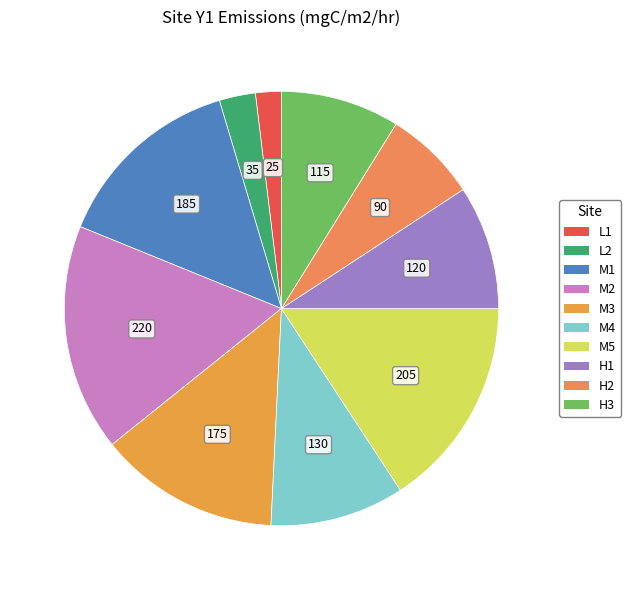

Between M1 and M3, which is larger?

M1